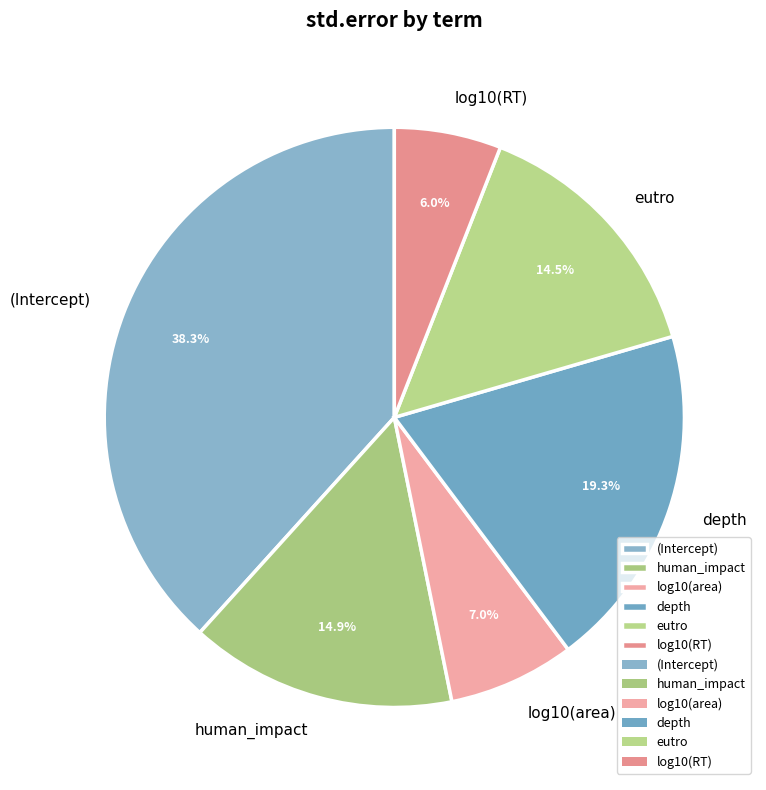

To the nearest percent, what percentage of the pie is human_impact?

15%